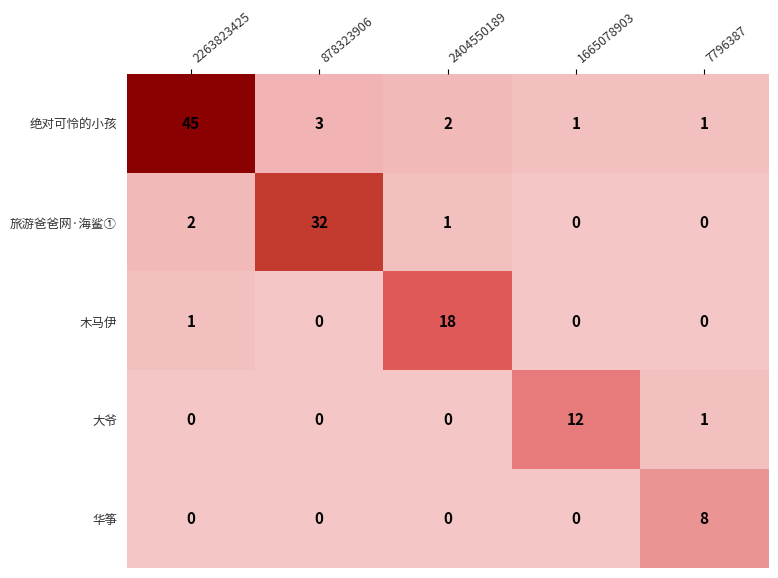

Reading left to right, transcribe all the data shown in this chart.

绝对可怜的小孩: 45	3	2	1	1
旅游爸爸网·海鲨①: 2	32	1	0	0
木马伊: 1	0	18	0	0
大爷: 0	0	0	12	1
华筝: 0	0	0	0	8